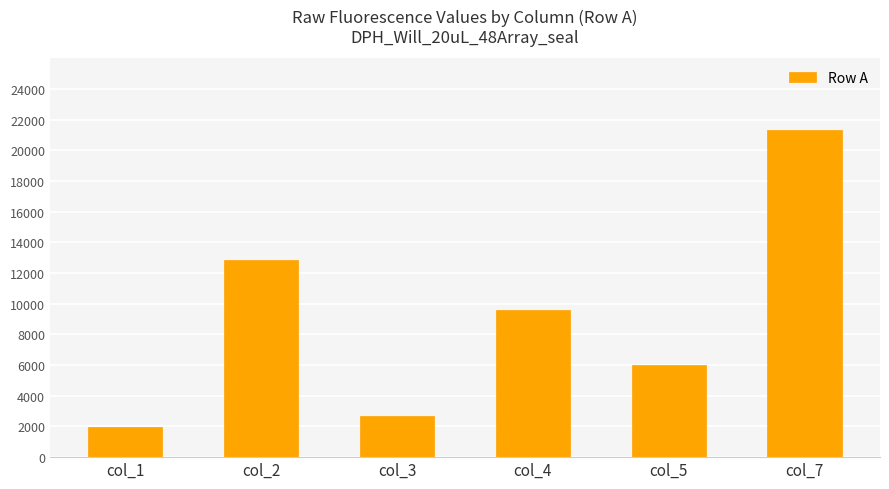

At which category does the chart reach its peak across all series?

col_7